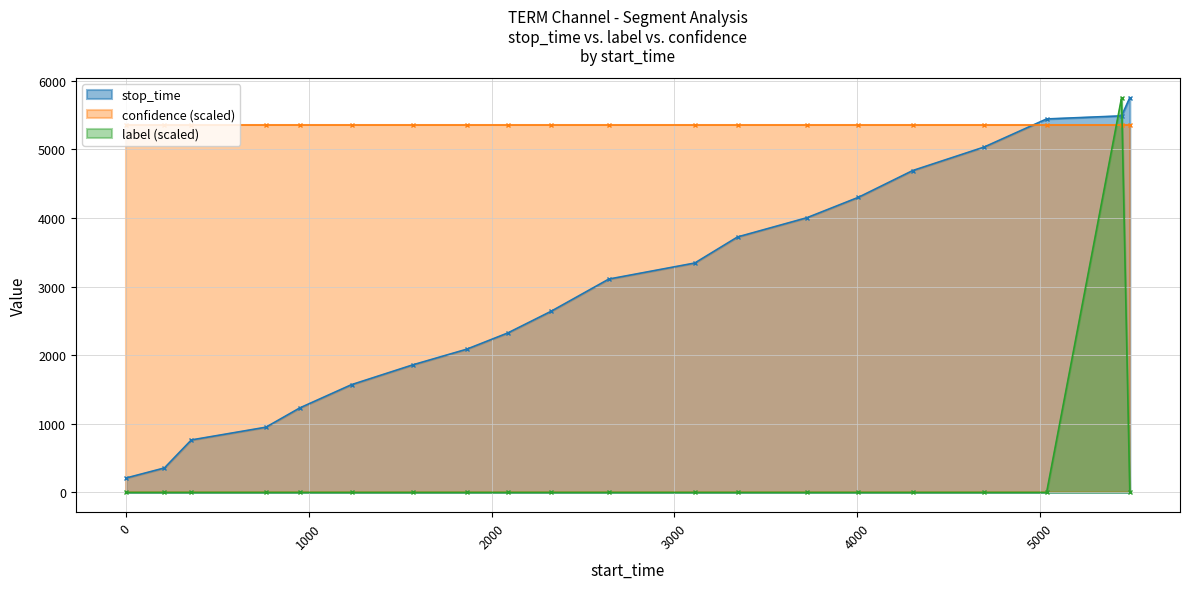

What is the maximum value for stop_time?

5755